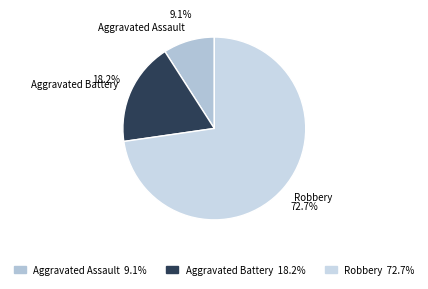

Does any single category account for the majority?

Yes